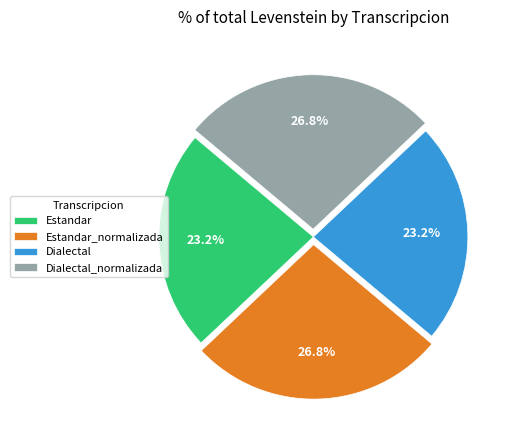

To the nearest percent, what is the average slice percentage?

25%